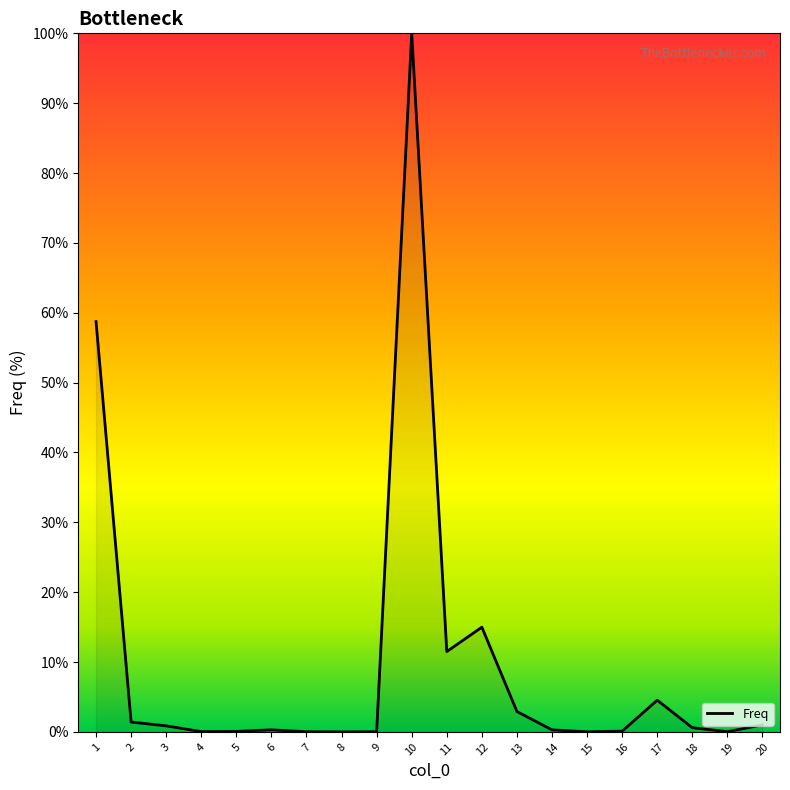

What is the sum of all values?

197.5